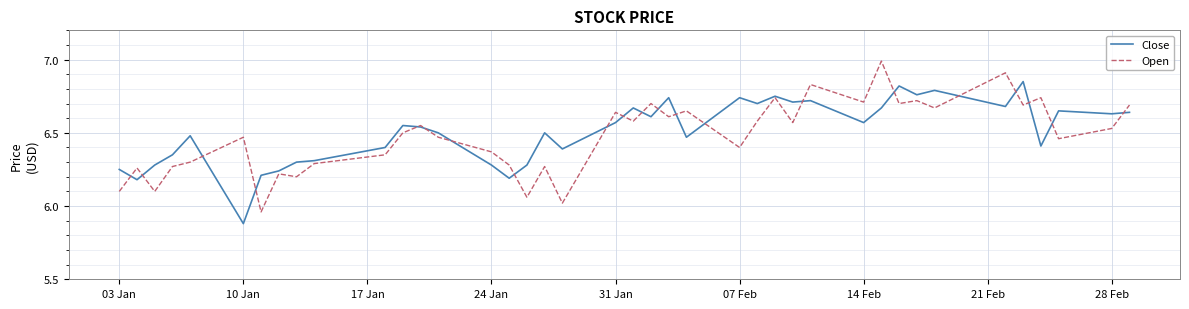

What is the maximum value shown in the chart?

7.0